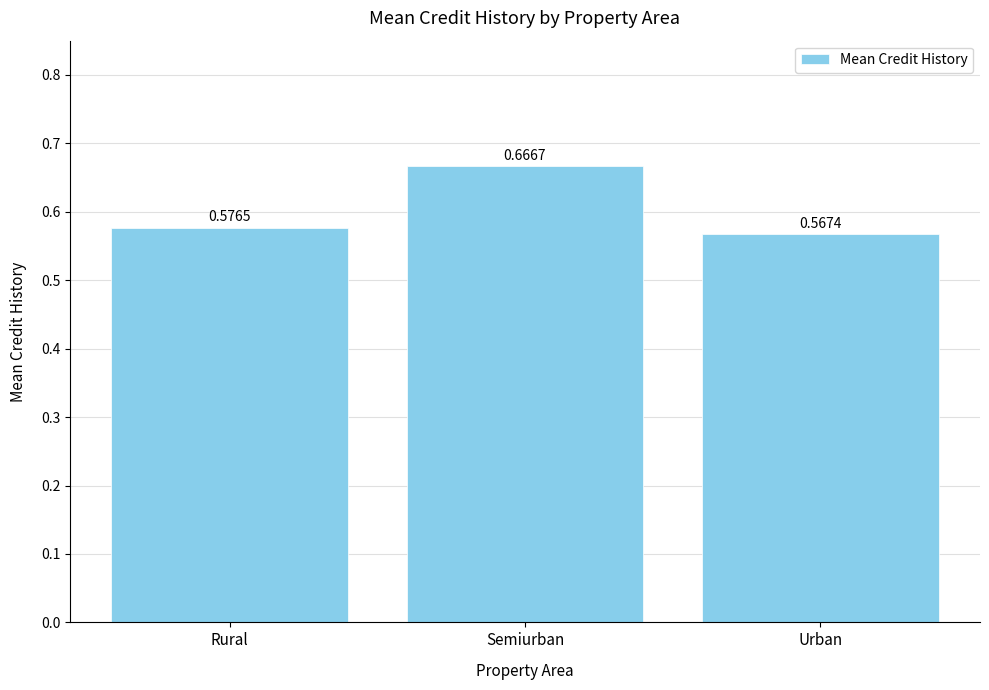

List the labels in order of value, largest first.

Semiurban, Rural, Urban